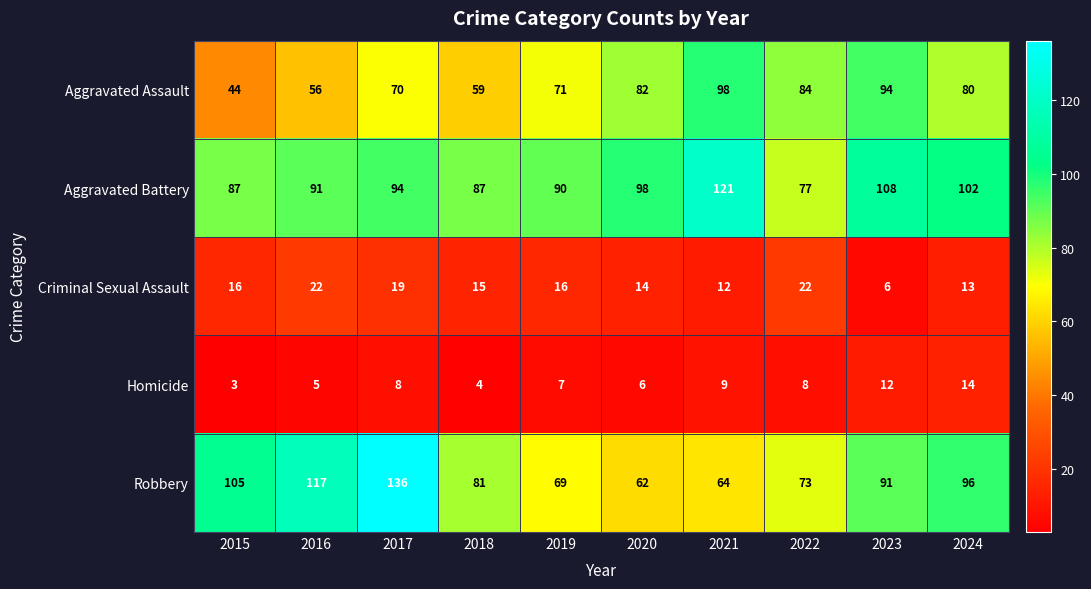

The value of Robbery at 2022 is 124. True or false?

False